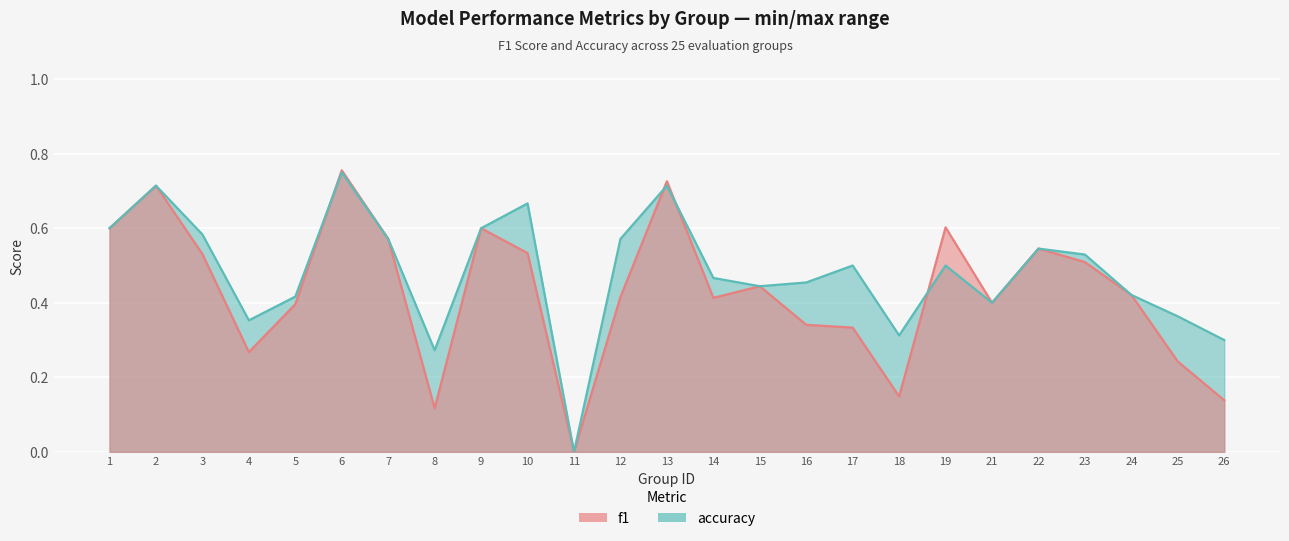

What is the difference between the maximum and minimum values in the accuracy series?

0.8